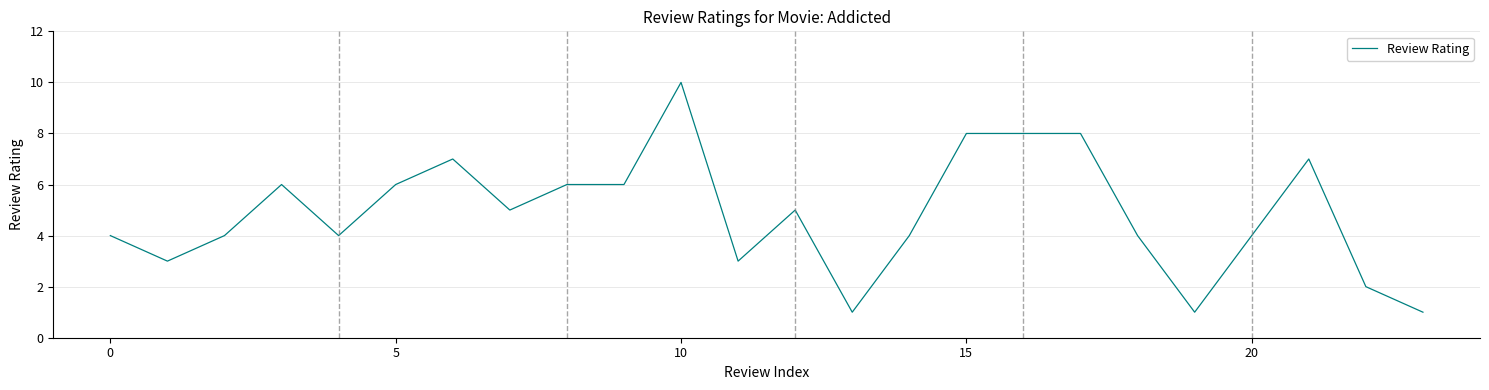

What is the maximum value shown in the chart?

10